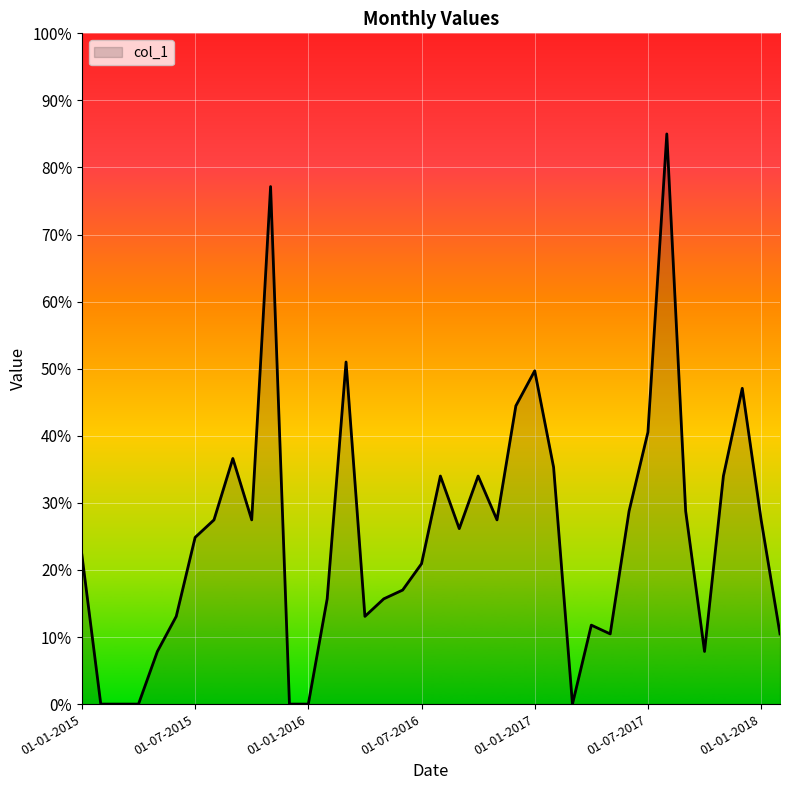

What is the greatest value displayed?

85.0